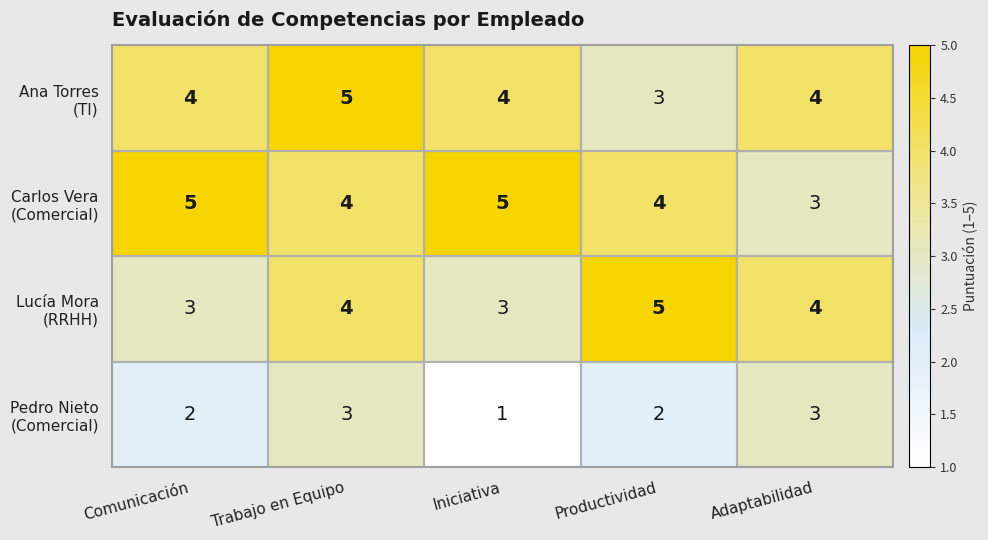

At which category is the sum across all series the highest?

Trabajo en Equipo